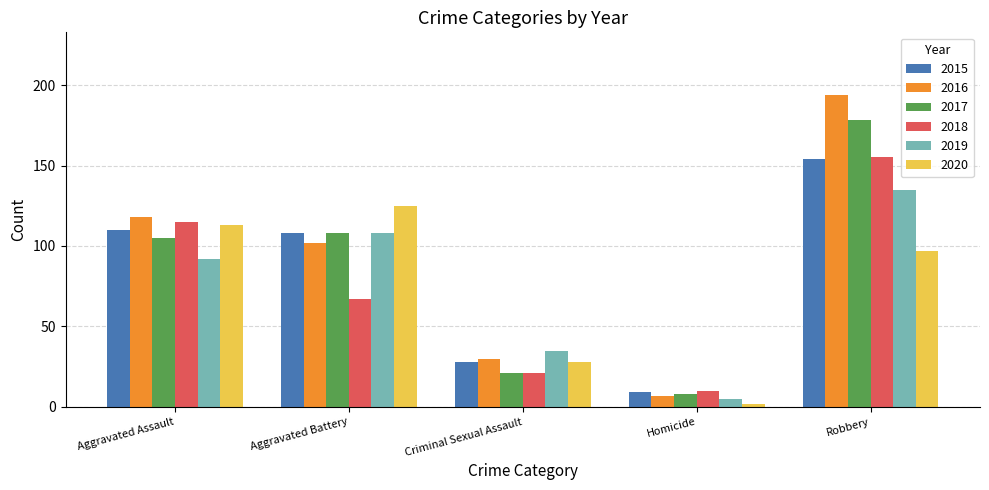

What is the minimum value shown in the chart?

2